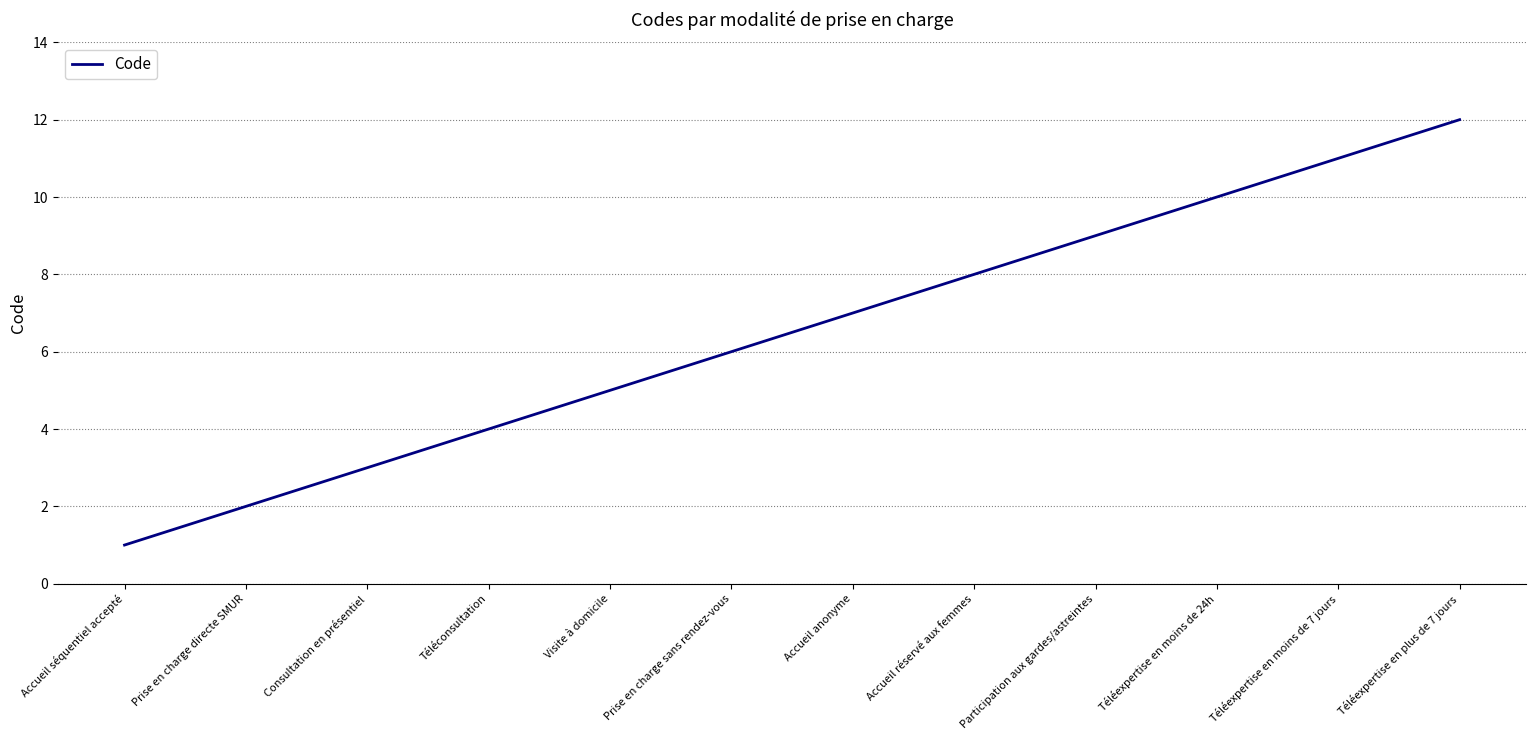

What is the difference between the maximum and minimum values?

11